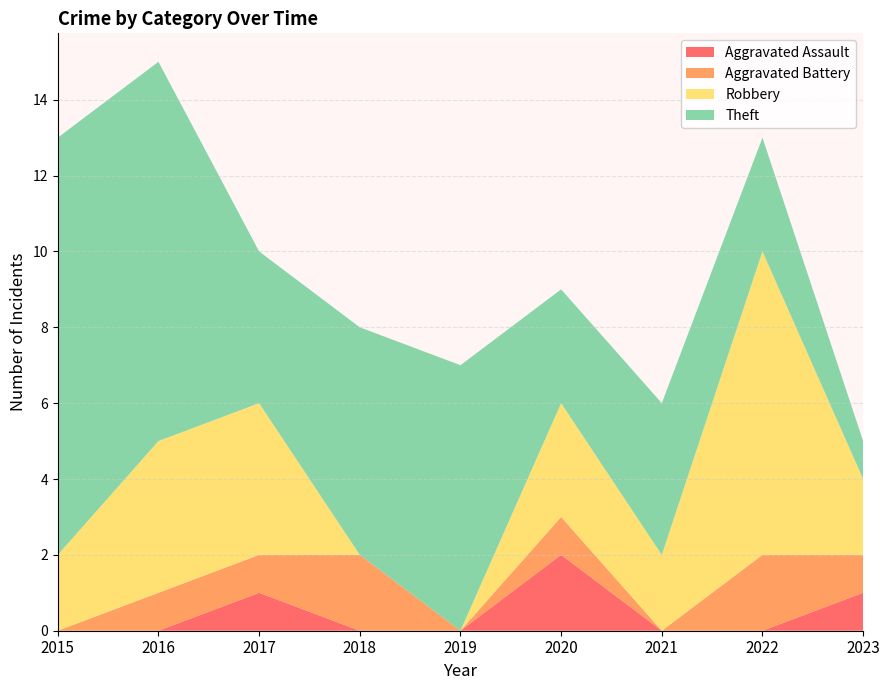

Reading right to left, what are all the values shown in this chart?

Aggravated Assault: 2023=1	2022=0	2021=0	2020=2	2019=0	2018=0	2017=1	2016=0	2015=0
Aggravated Battery: 2023=1	2022=2	2021=0	2020=1	2019=0	2018=2	2017=1	2016=1	2015=0
Robbery: 2023=2	2022=8	2021=2	2020=3	2019=0	2018=0	2017=4	2016=4	2015=2
Theft: 2023=1	2022=3	2021=4	2020=3	2019=7	2018=6	2017=4	2016=10	2015=11